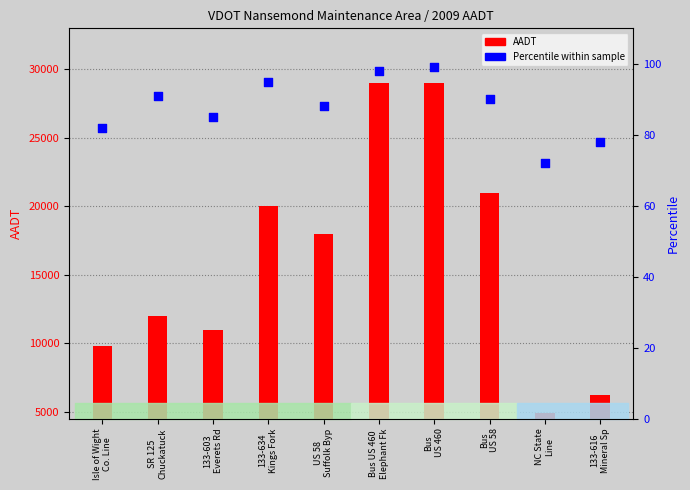

Which series reaches the maximum Y coordinate?

AADT